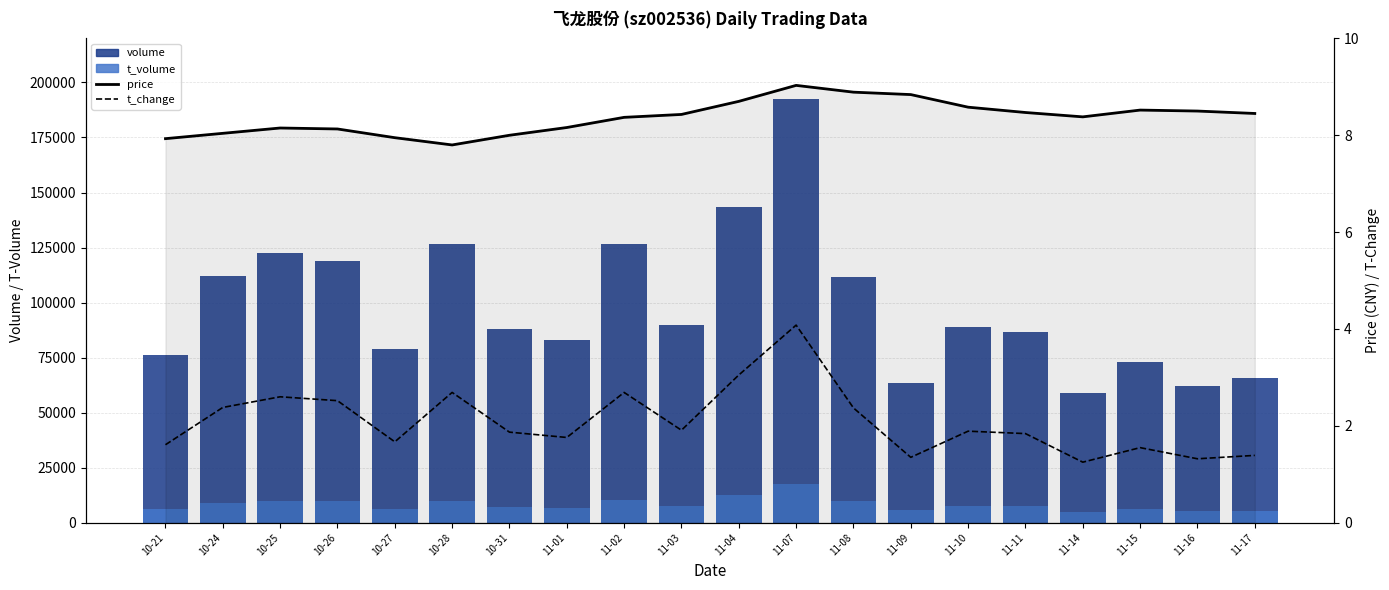

At 11-03, list the series in order from largest to smallest.

volume, t_volume, price, t_change